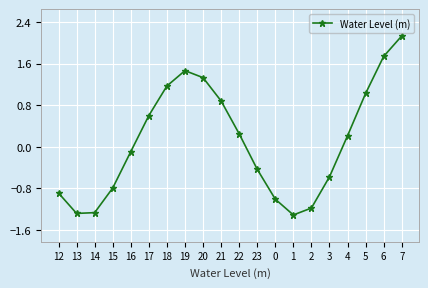

The chart shows a value of 2.1 at 7. True or false?

True